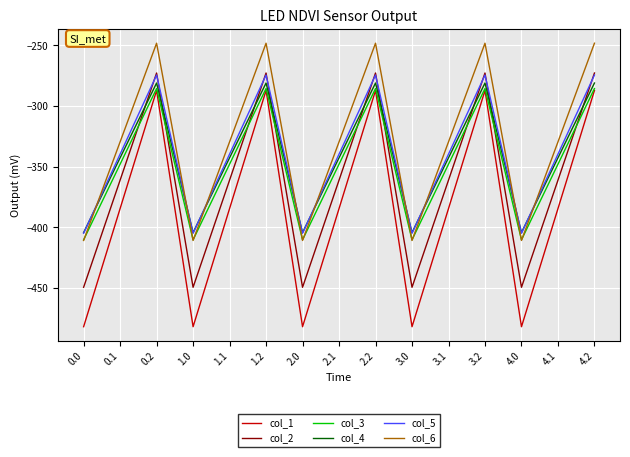

How many distinct data groups are displayed?

6